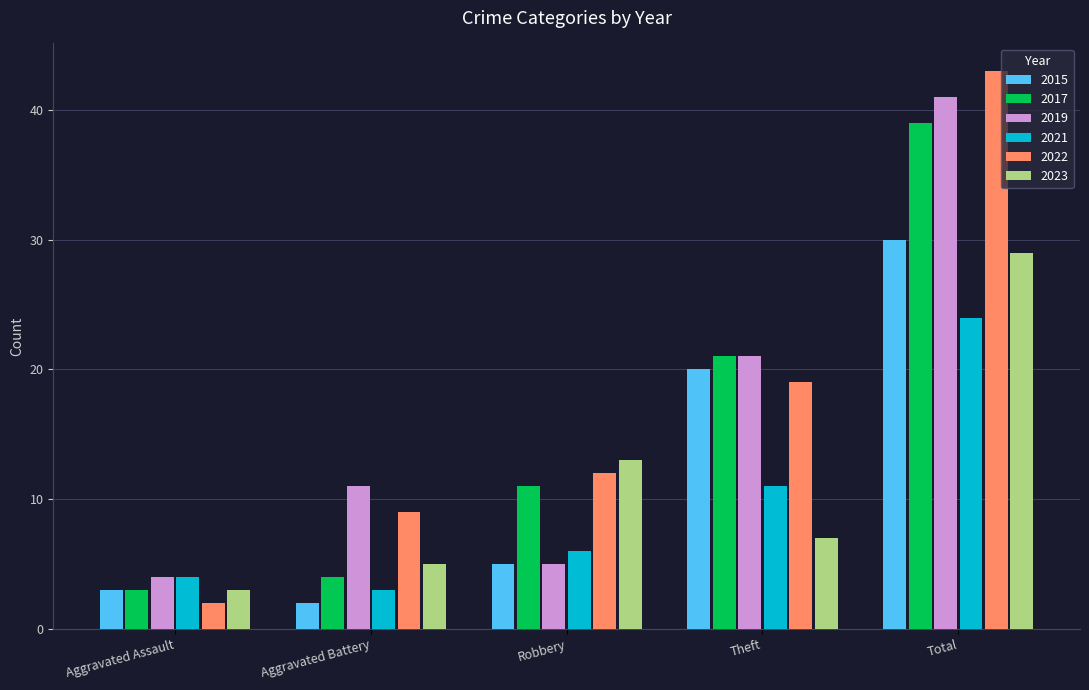

List the labels in order of 2022 value, largest first.

Total, Theft, Robbery, Aggravated Battery, Aggravated Assault